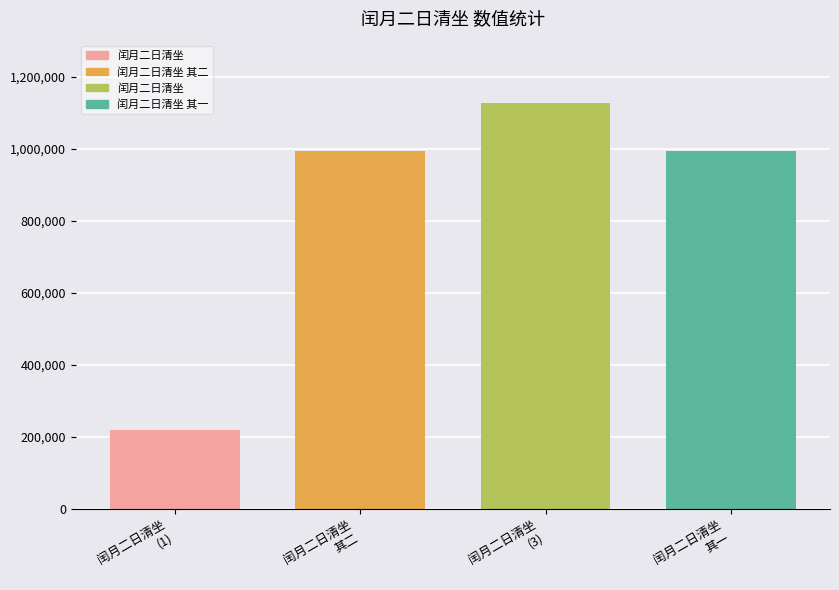

What is the difference between the maximum and minimum values?

907365